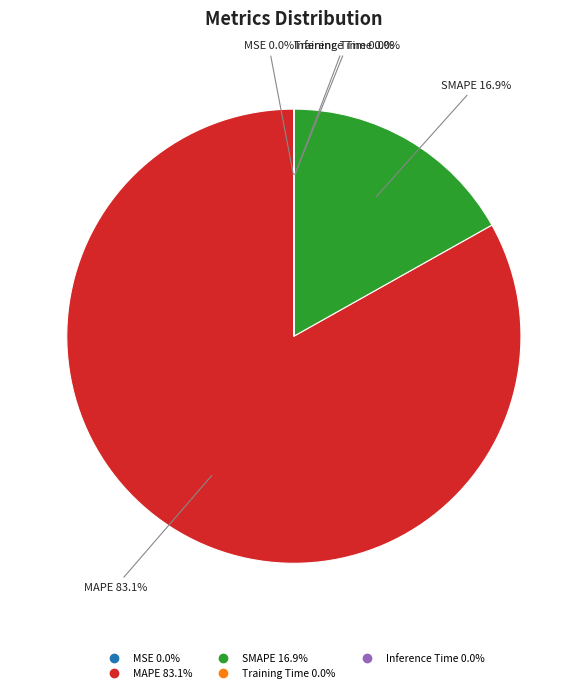

To the nearest percent, what portion does SMAPE represent?

17%